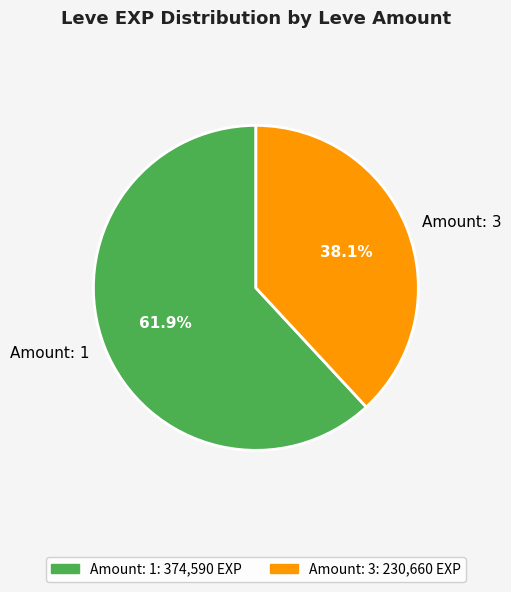

Is there any slice that represents more than half of the pie?

Yes